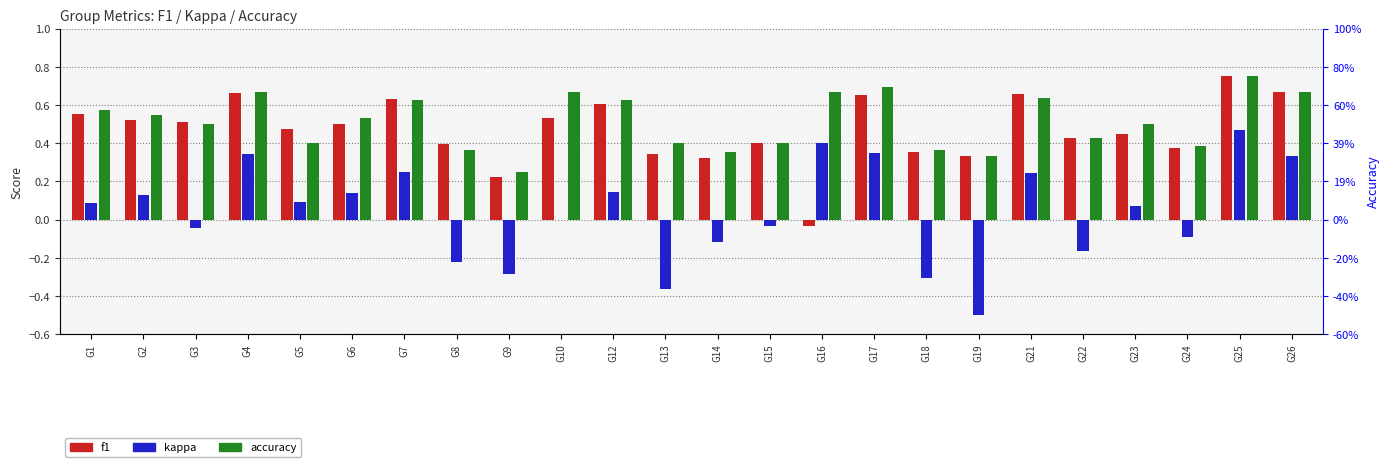

What is the value of the accuracy bar at the 15th from the left?

0.7